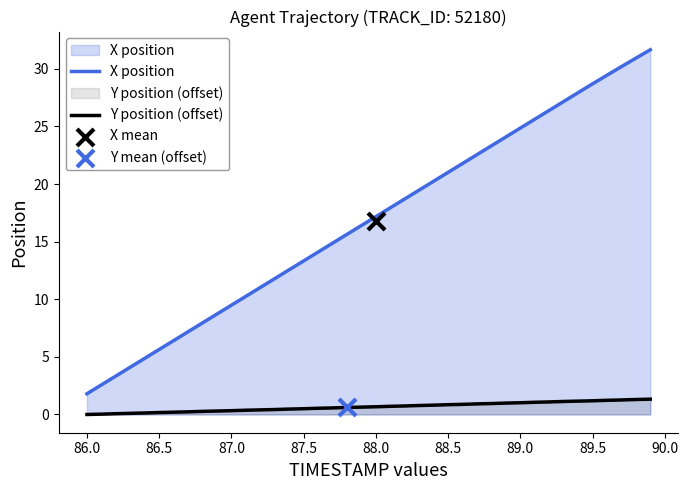

True or false: X position has a value of 17.2 at 88.0.

True